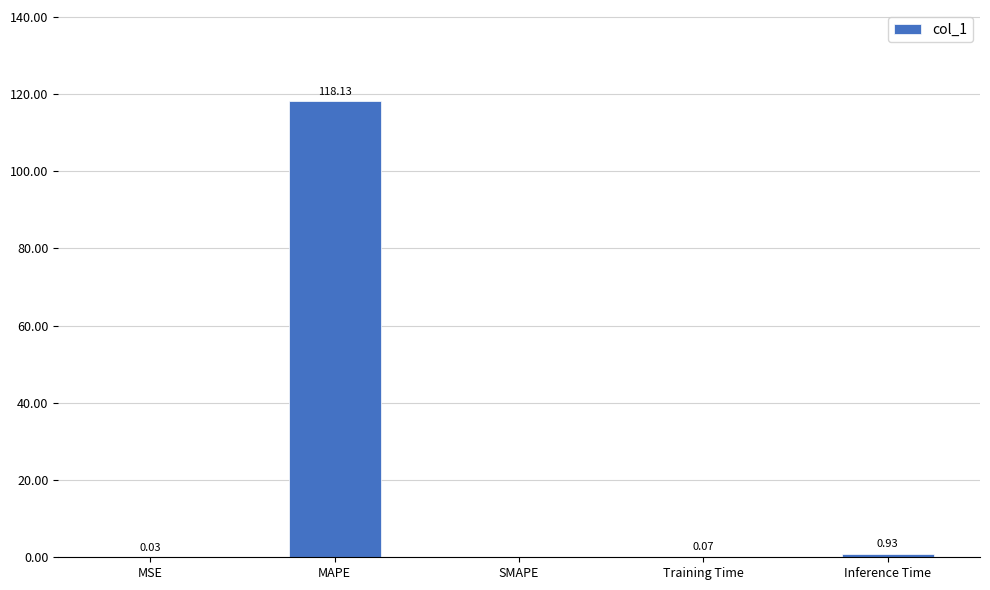

Which label corresponds to the largest value in the chart?

MAPE